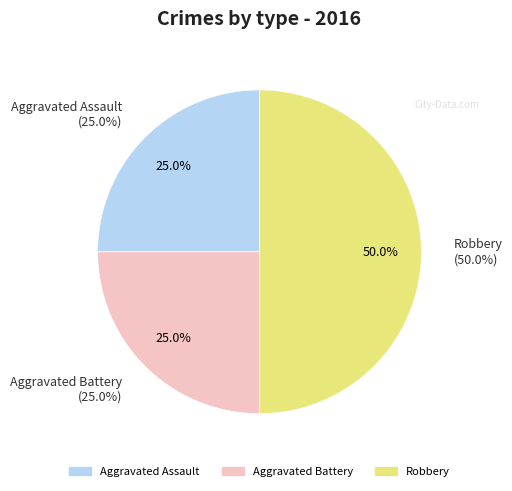

Which has a higher value, Aggravated Battery or Aggravated Assault?

Aggravated Battery